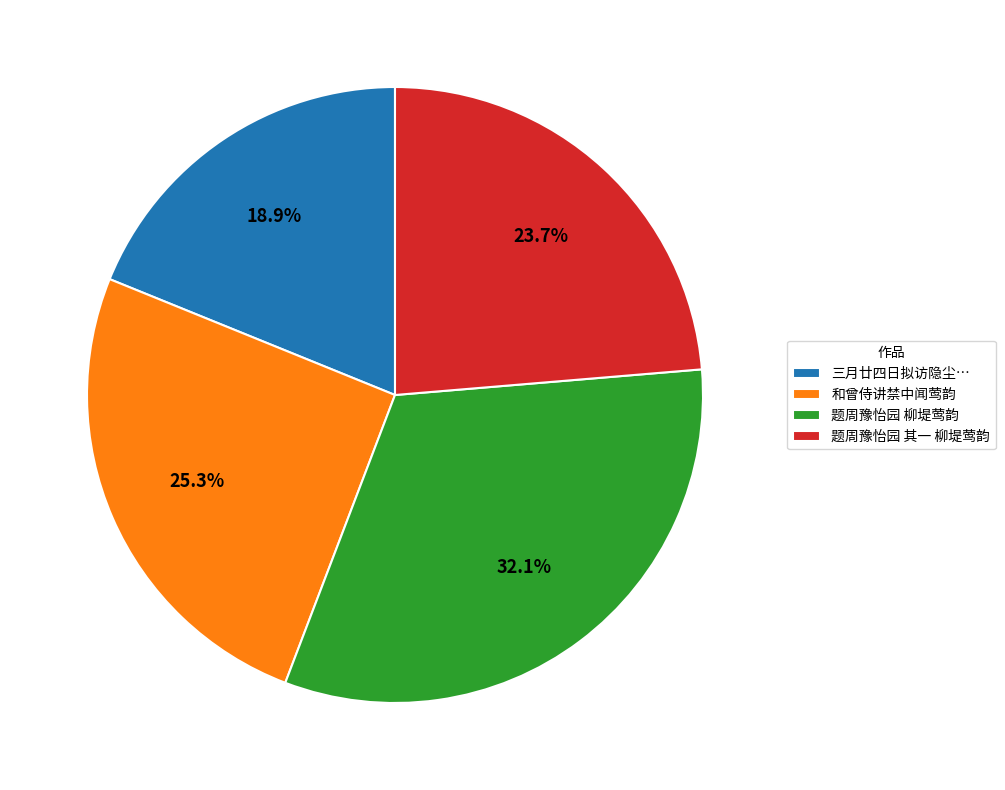

True or false: 和曾侍讲禁中闻莺韵 accounts for 25% of the total.

True